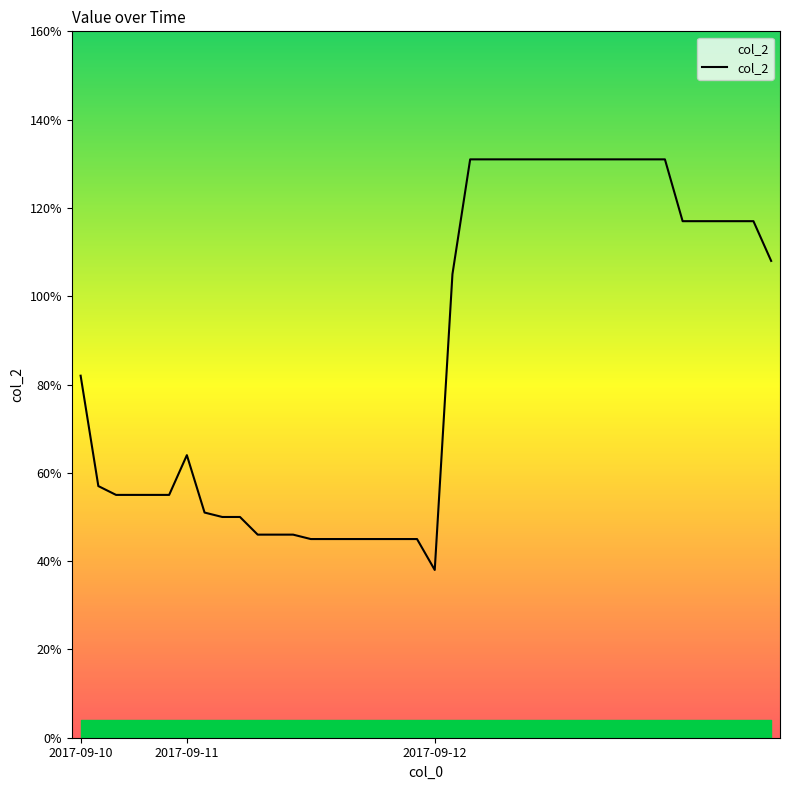

Does the chart display data point markers on the line(s)?

No